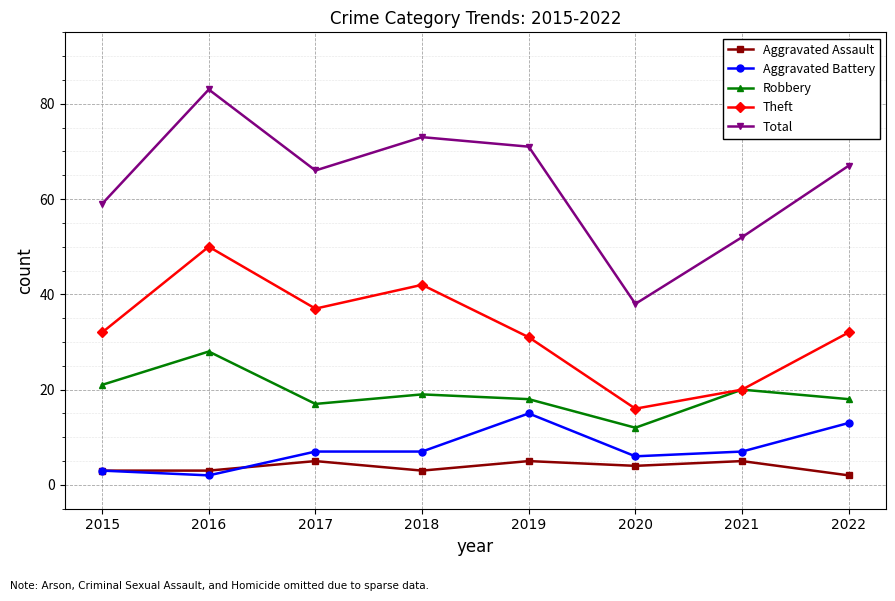

True or false: Theft and Total intersect in this chart.

False